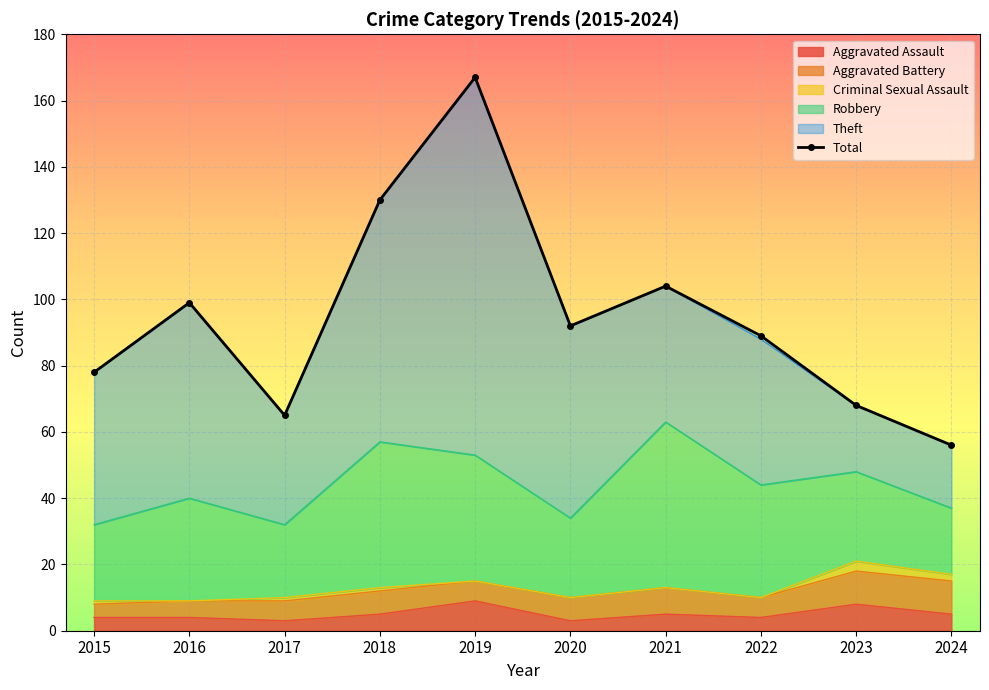

What is the change in value from 2022 to 2024?

-33